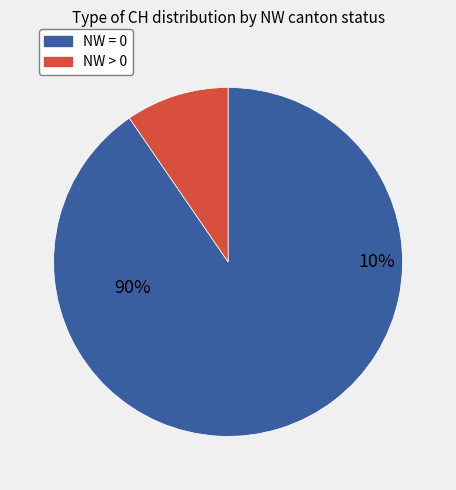

Does NW = 0 account for over 50% of the chart?

Yes